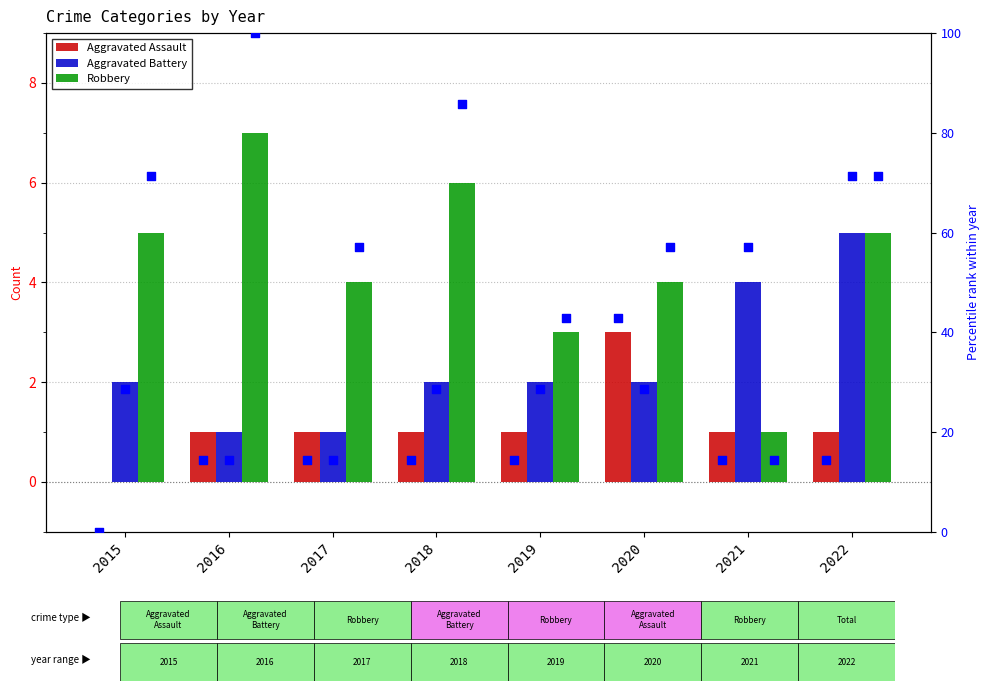

Which series reaches the minimum Y coordinate?

Aggravated Assault